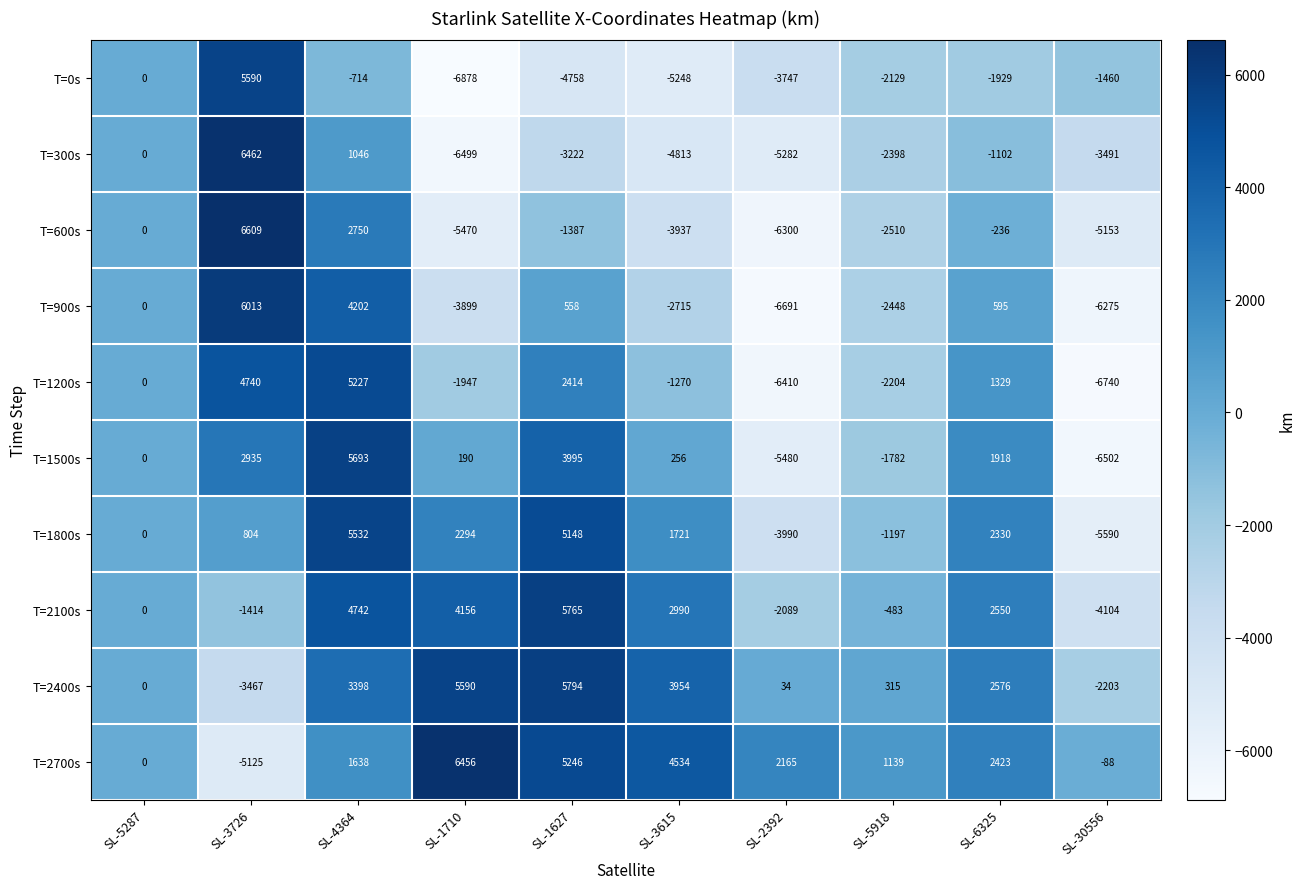

What is the total value across all series at SL-5918?

-13697